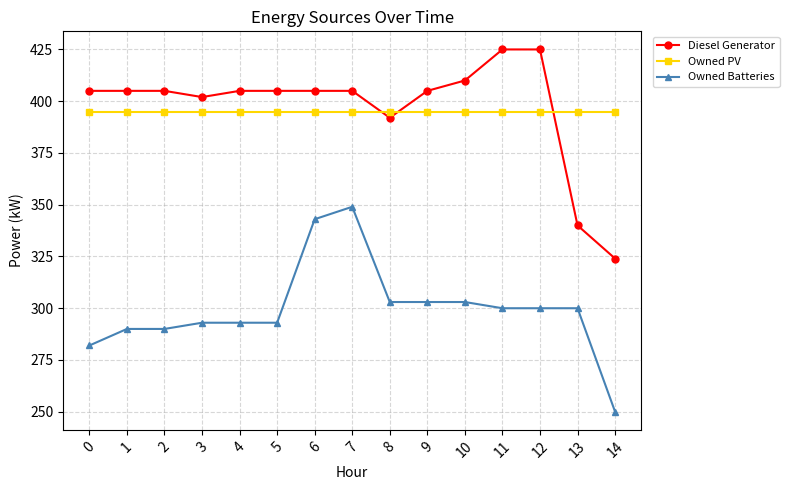

What is the sum of all Owned PV values?

5925